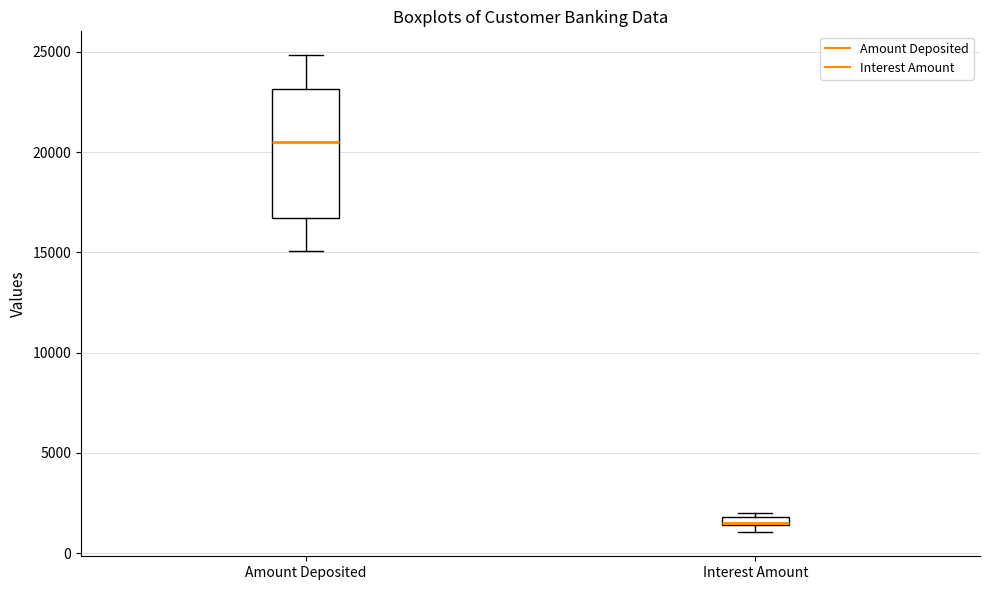

Which box is the tallest, from its lower edge to its upper edge?

Amount Deposited